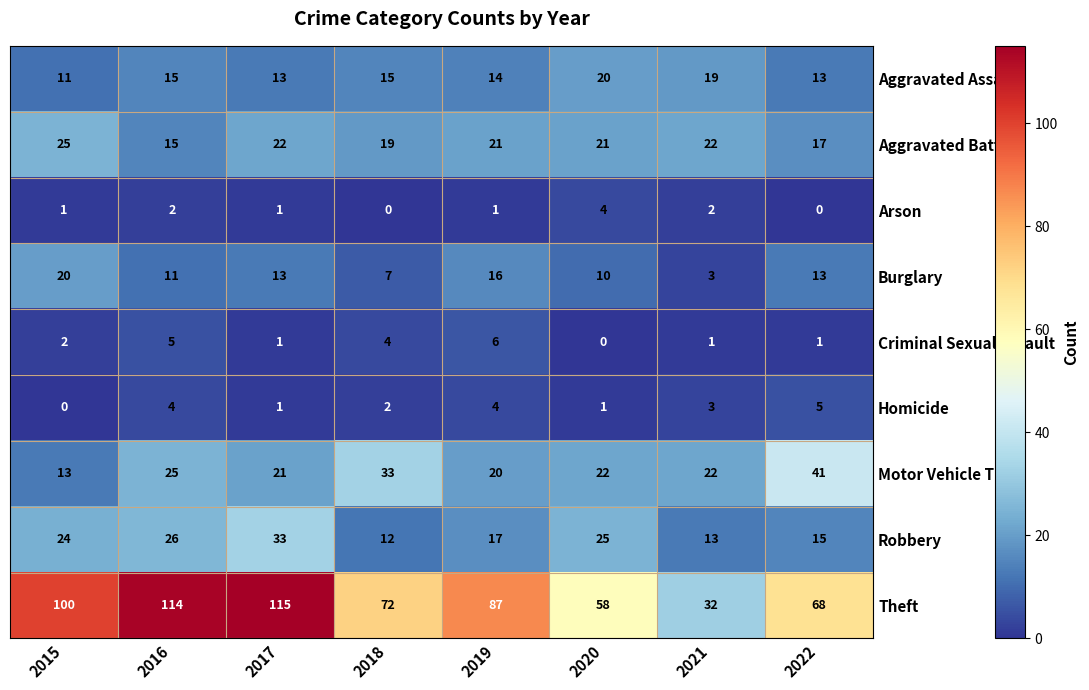

At how many categories does at least one series exceed 85?

4